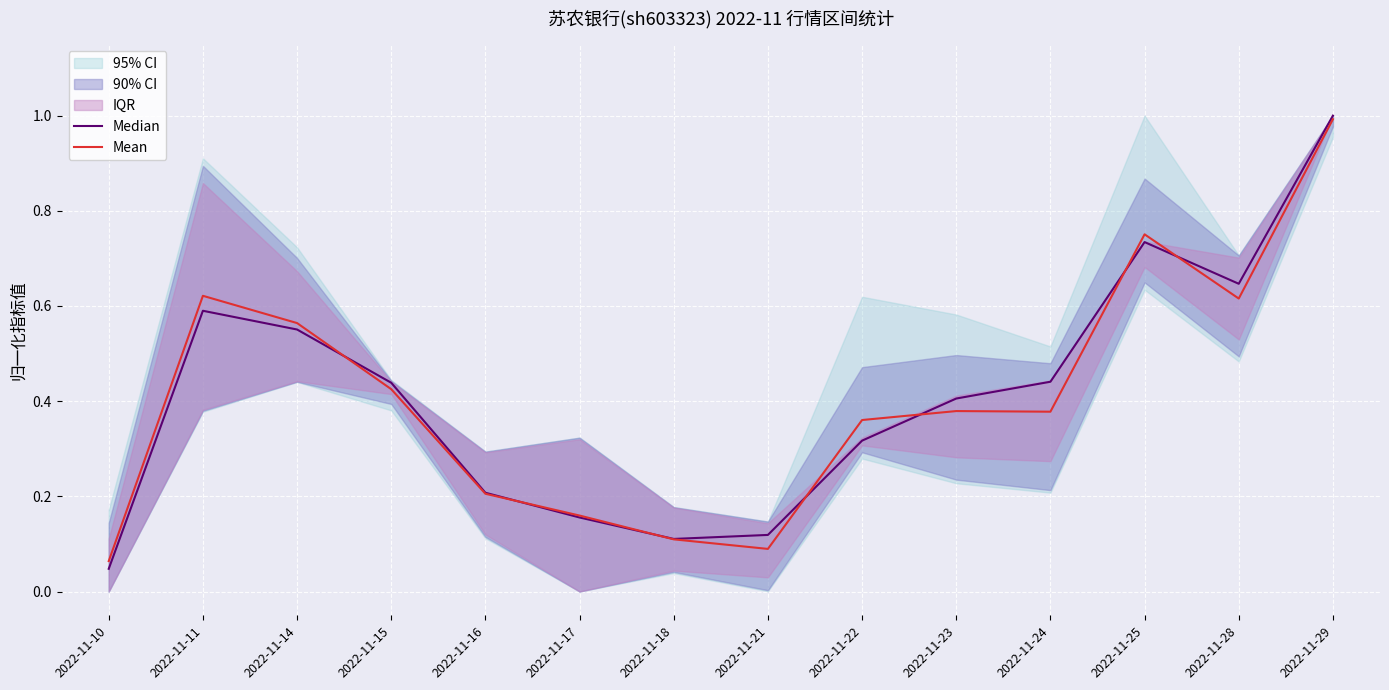

What is the difference between the second highest and second lowest values in the Median series?

0.6